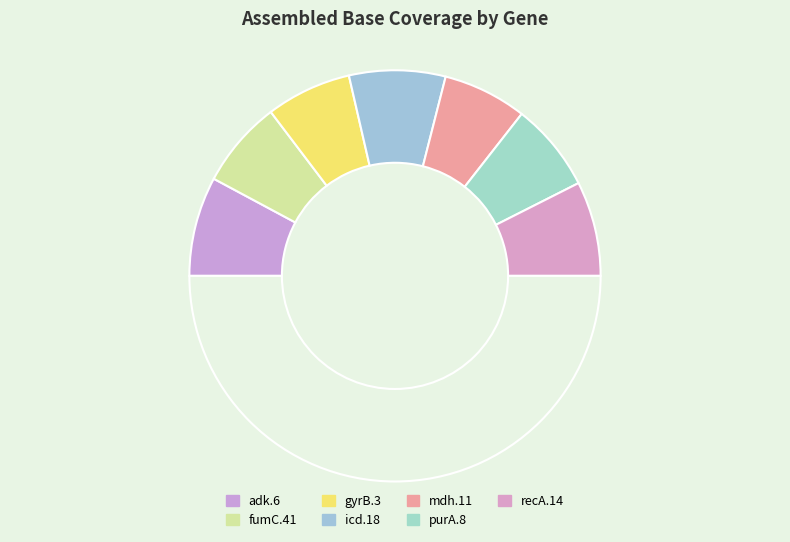

How many segments does this pie chart have?

8